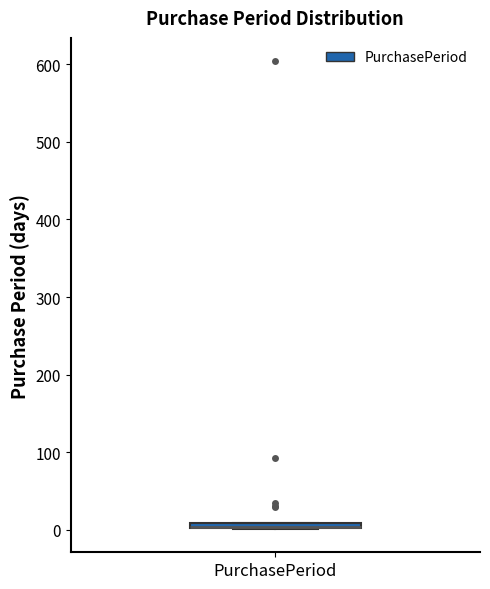

Where is the upper edge of the box for PurchasePeriod on the y-axis? The values are not printed on the chart, so give them approximately, as read against the axis.

10